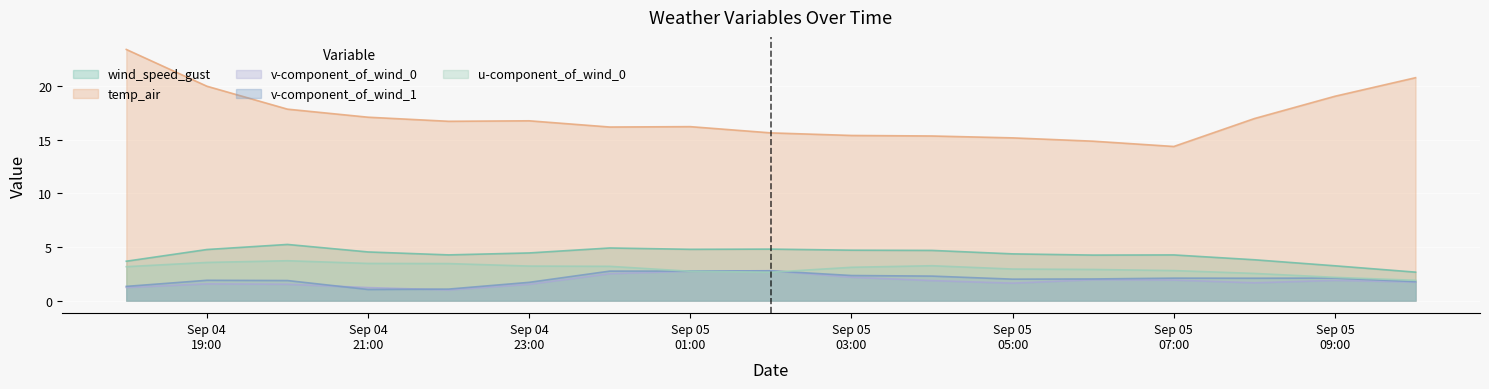

At which category is the sum across all series the highest?

2021-09-04 18:00:00